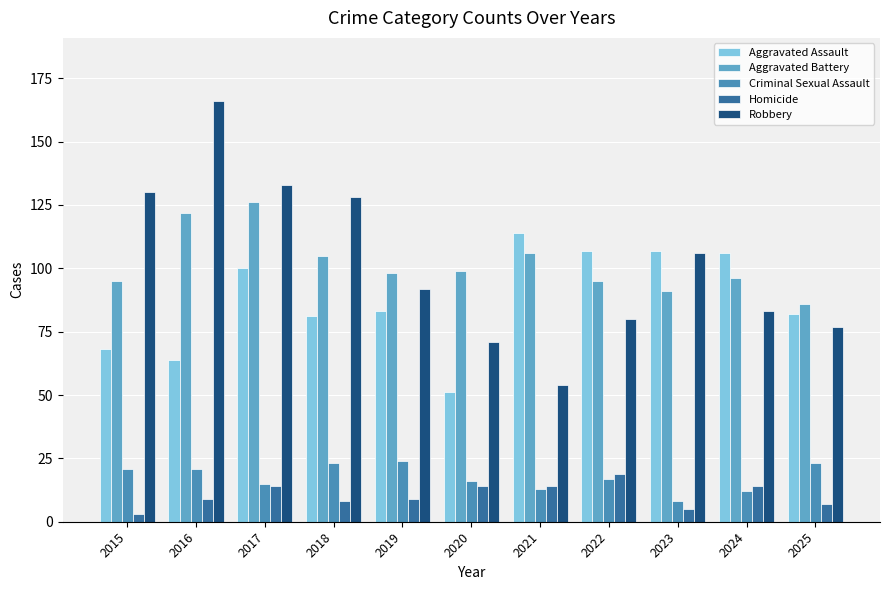

Reading right to left, extract all data points from this chart.

Aggravated Assault: 2025=82	2024=106	2023=107	2022=107	2021=114	2020=51	2019=83	2018=81	2017=100	2016=64	2015=68
Aggravated Battery: 2025=86	2024=96	2023=91	2022=95	2021=106	2020=99	2019=98	2018=105	2017=126	2016=122	2015=95
Criminal Sexual Assault: 2025=23	2024=12	2023=8	2022=17	2021=13	2020=16	2019=24	2018=23	2017=15	2016=21	2015=21
Homicide: 2025=7	2024=14	2023=5	2022=19	2021=14	2020=14	2019=9	2018=8	2017=14	2016=9	2015=3
Robbery: 2025=77	2024=83	2023=106	2022=80	2021=54	2020=71	2019=92	2018=128	2017=133	2016=166	2015=130